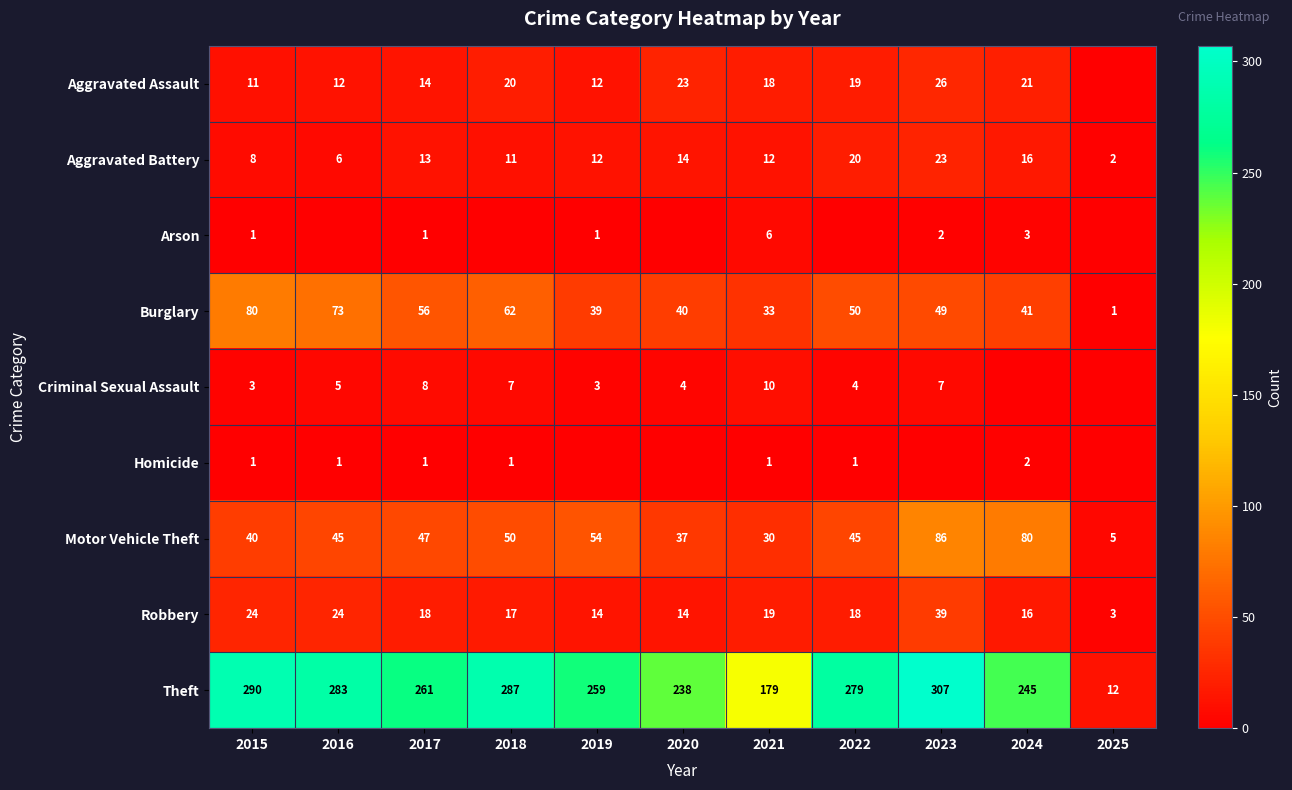

What is the sum of the Burglary values at 2023 and 2019?

88